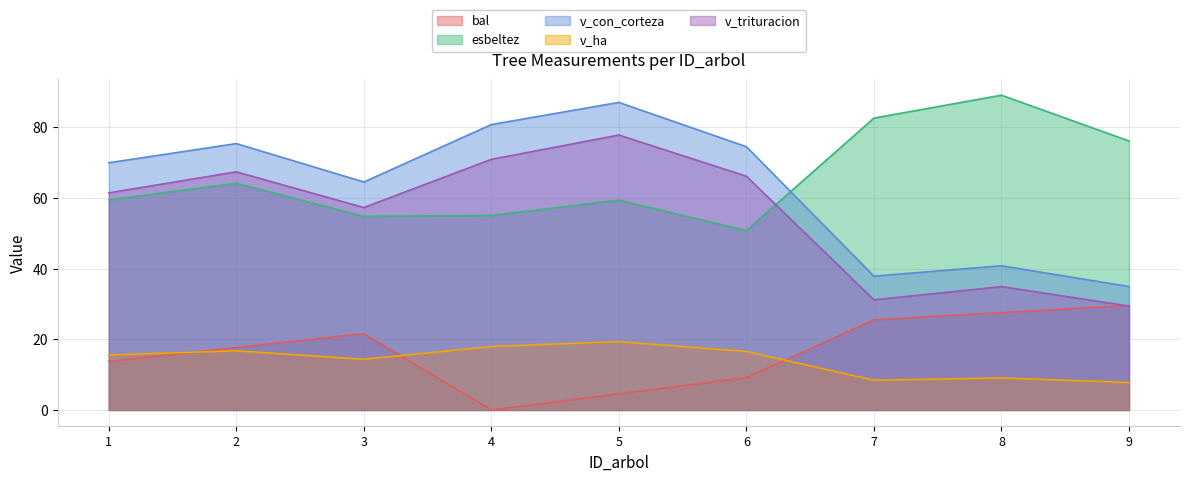

What are all the series names shown in the legend?

bal, esbeltez, v_con_corteza, v_ha, v_trituracion